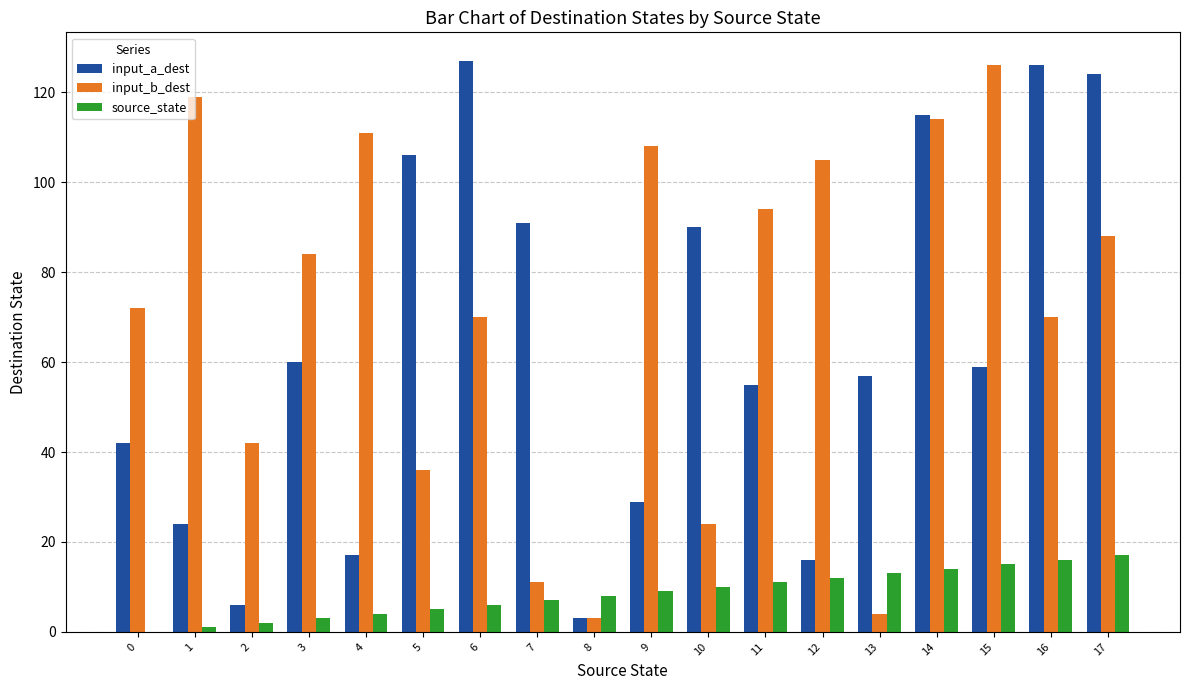

What is the maximum value for input_a_dest?

127